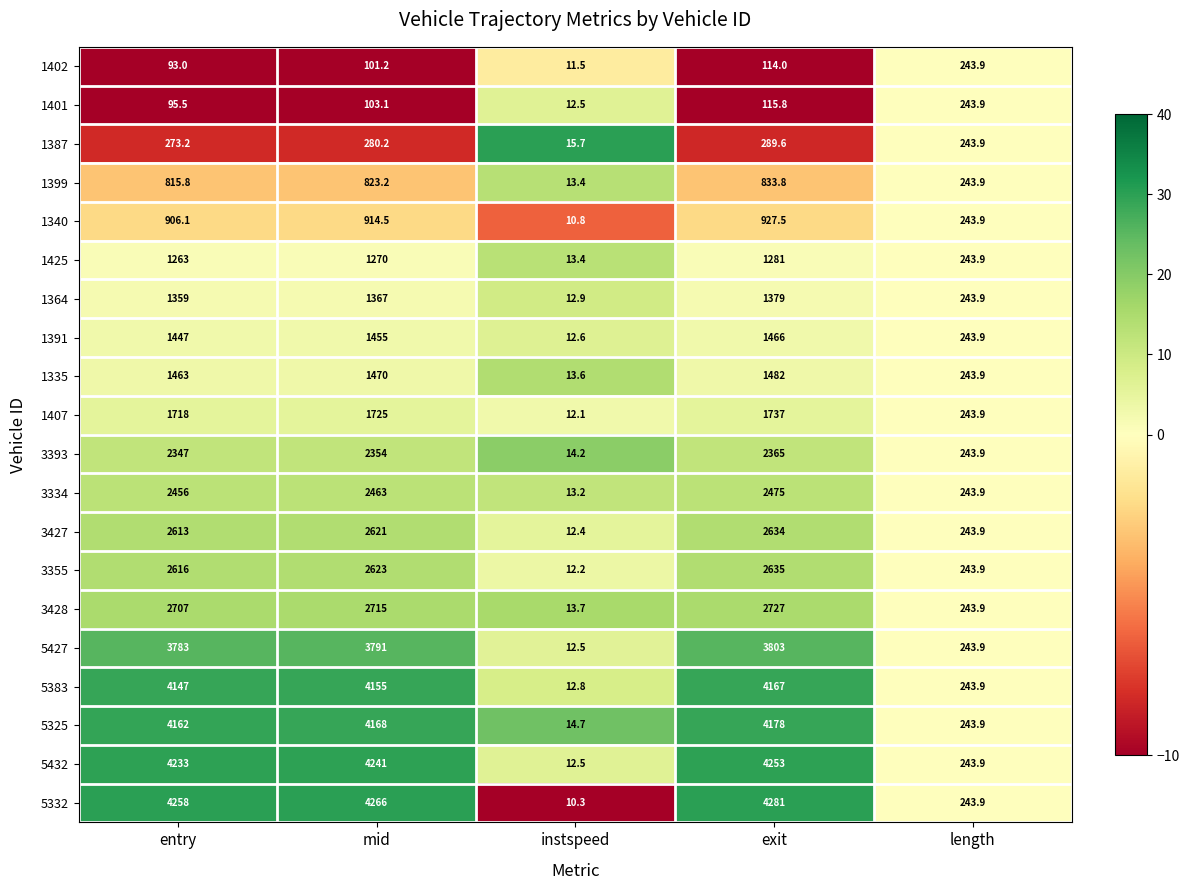

How many data points in 1387 are above 273?

3